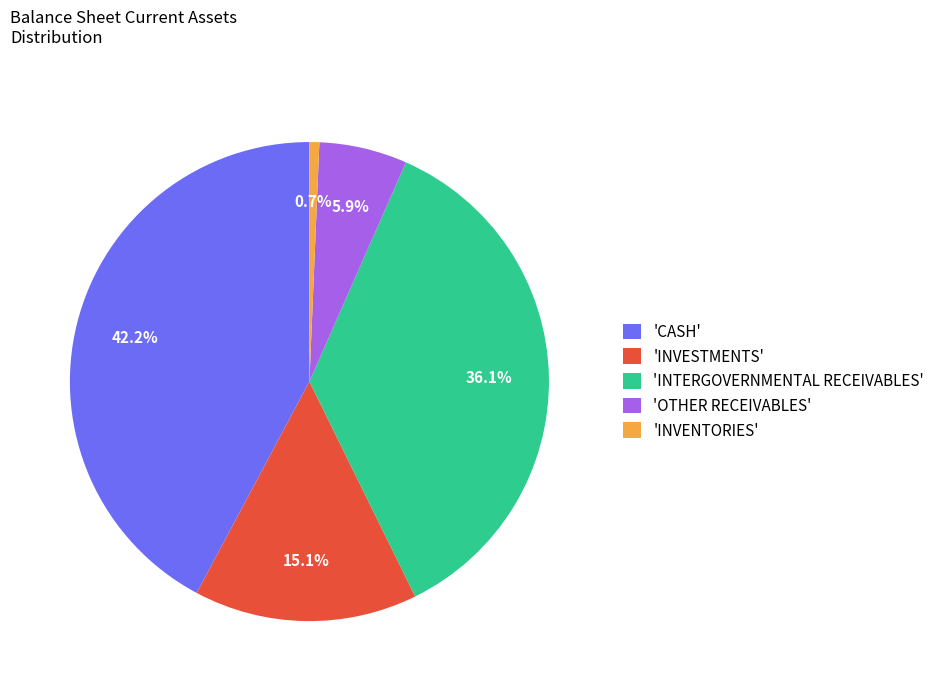

How many slices are in this pie chart?

5